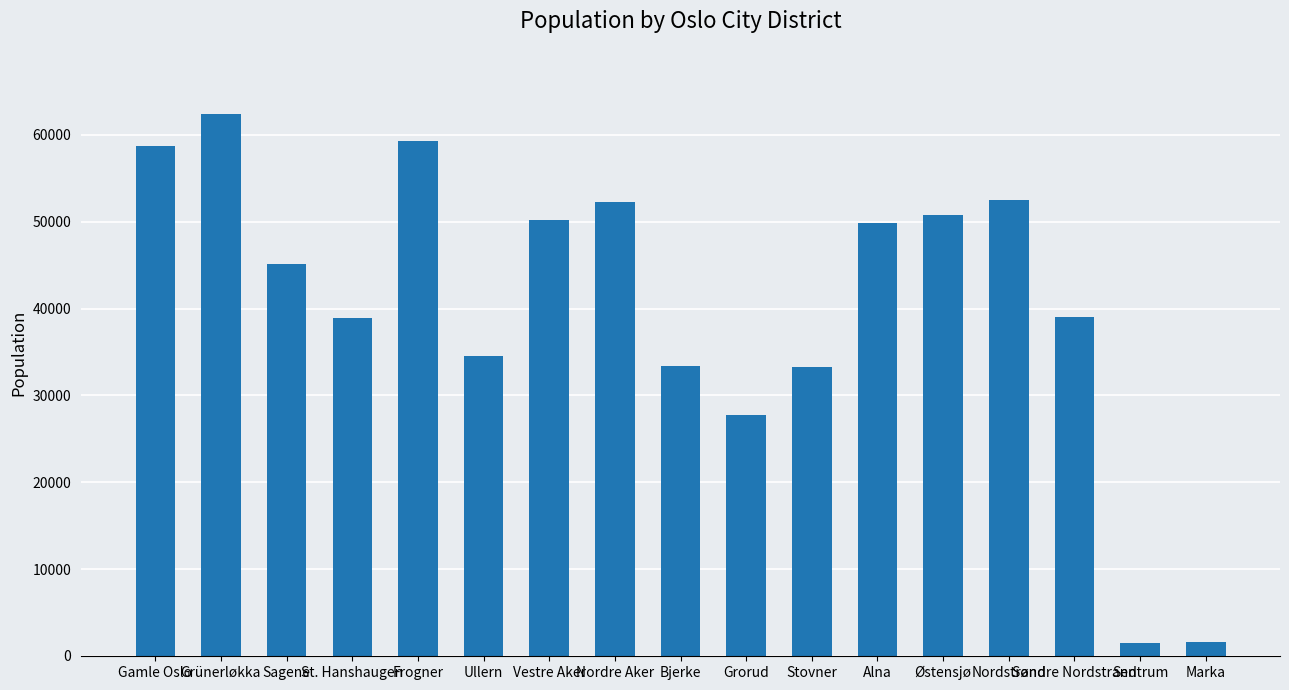

Approximately how many times larger is the value at Sagene compared to Søndre Nordstrand?

1.2